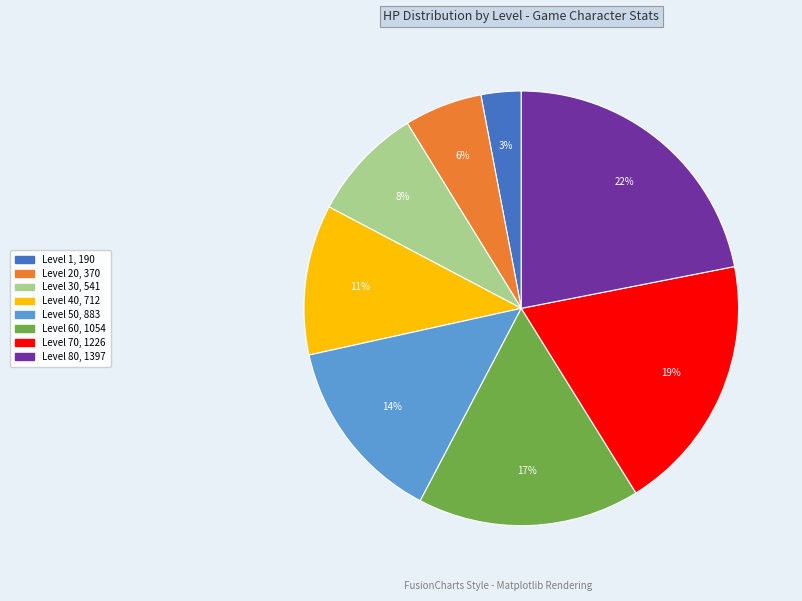

The Level 80 slice represents 22% of the pie. True or false?

True